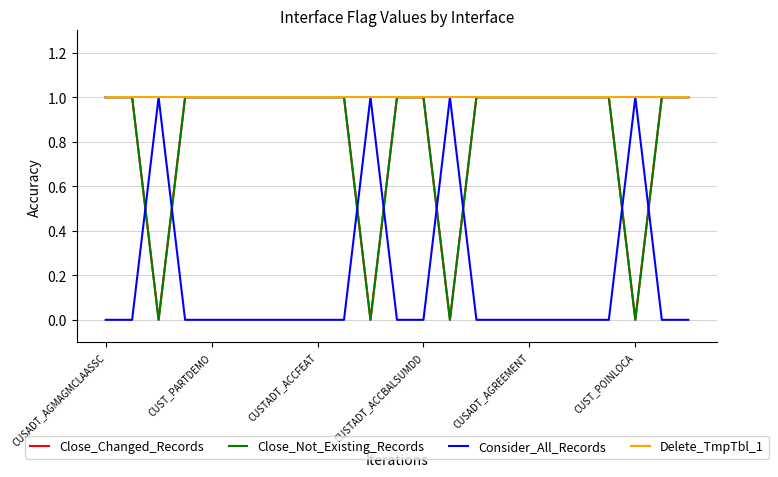

Does the chart display data point markers on the line(s)?

No